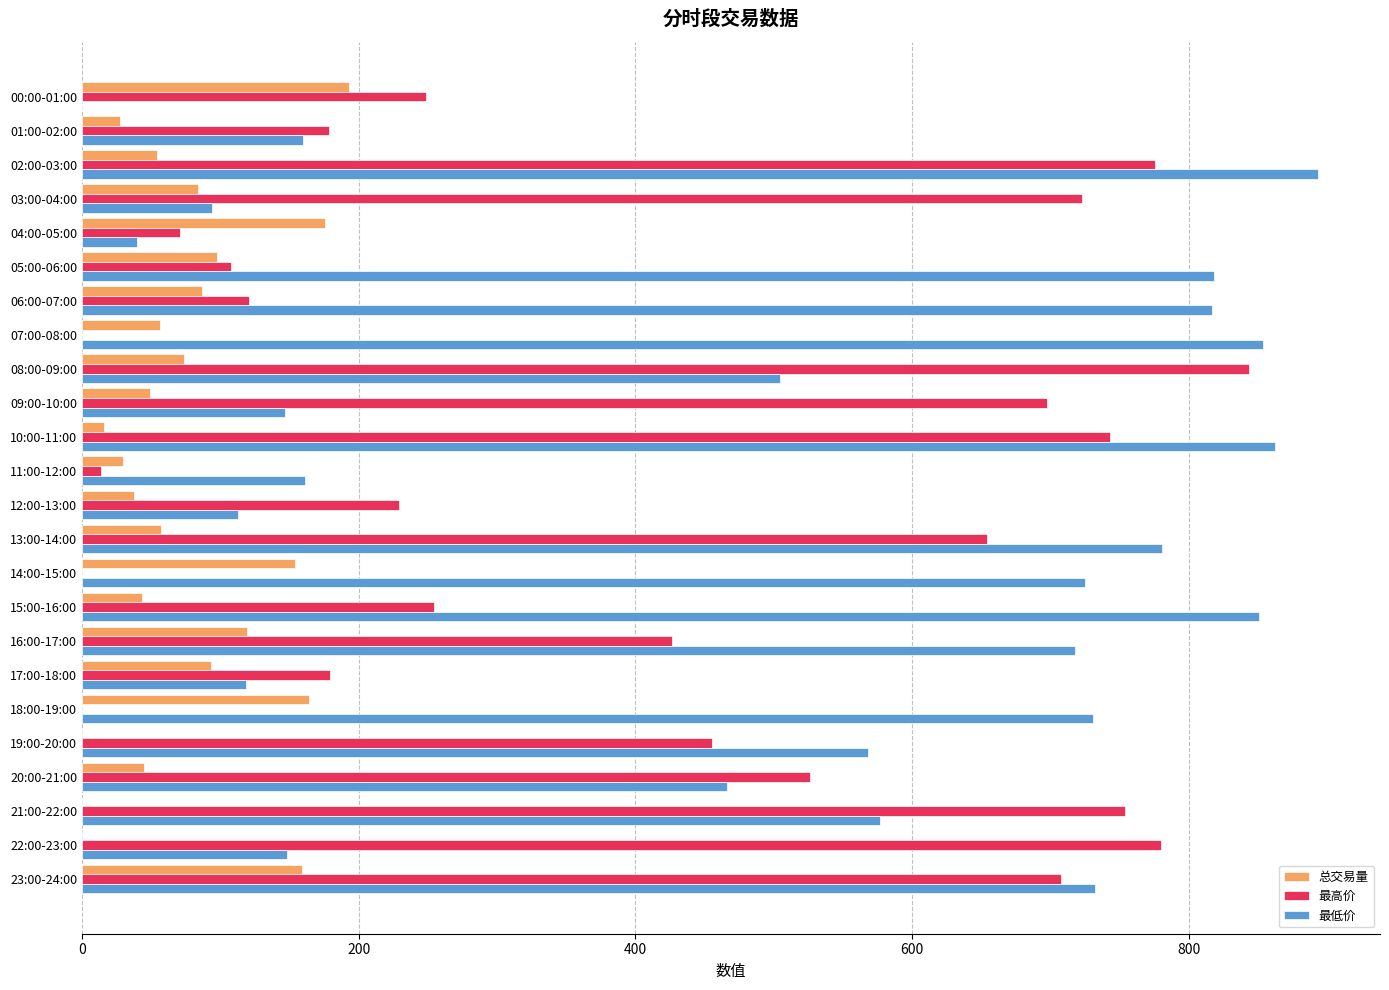

Which series changed the most between 12:00-13:00 and 16:00-17:00?

最低价